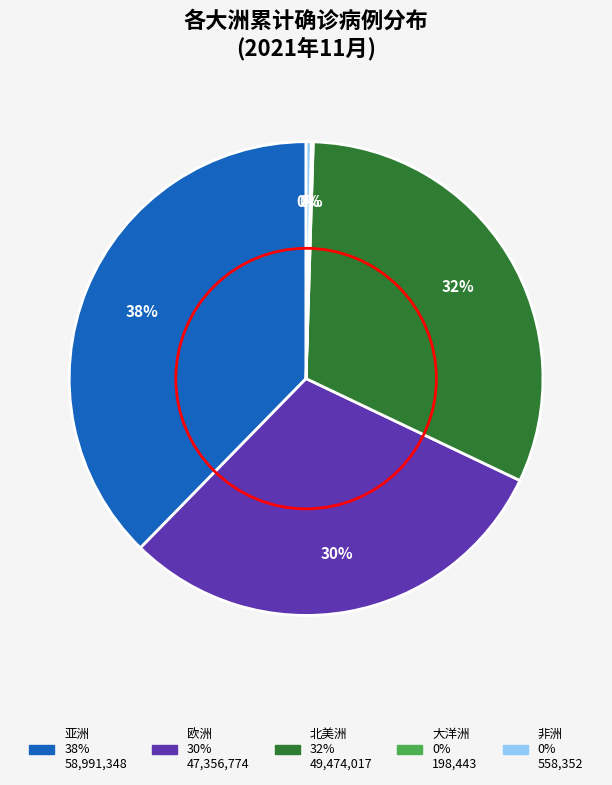

Is it true that 欧洲 is 30% of the pie?

True